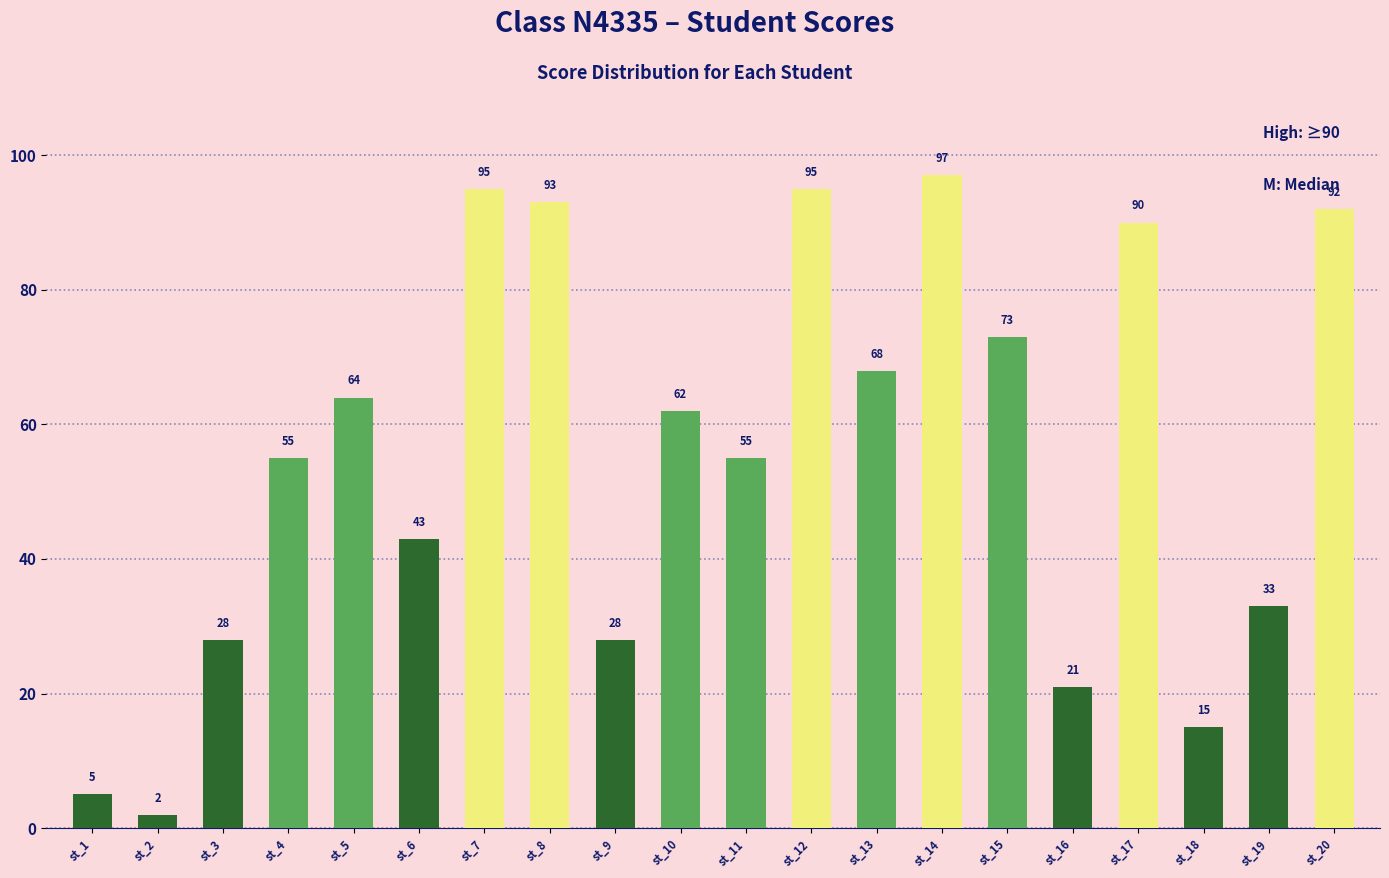

Is it true that the value at st_11 is 55?

True